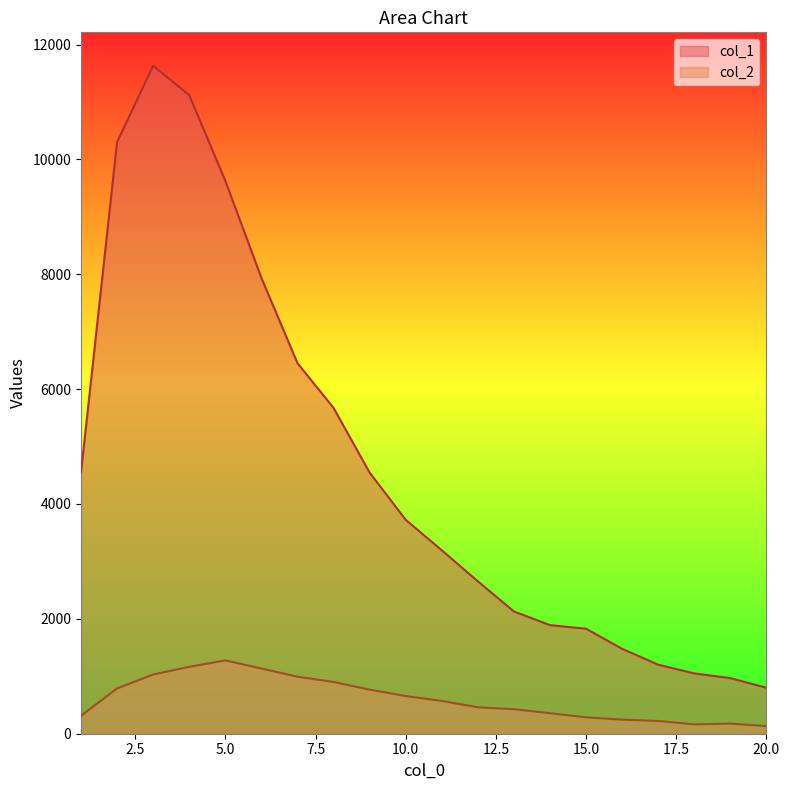

At which label does col_1 reach its minimum?

20.0